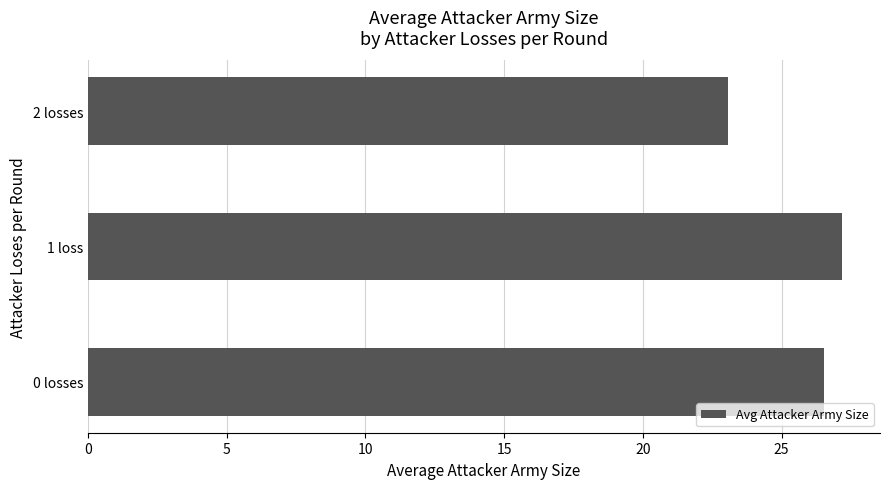

What is the sum of all values?

76.8